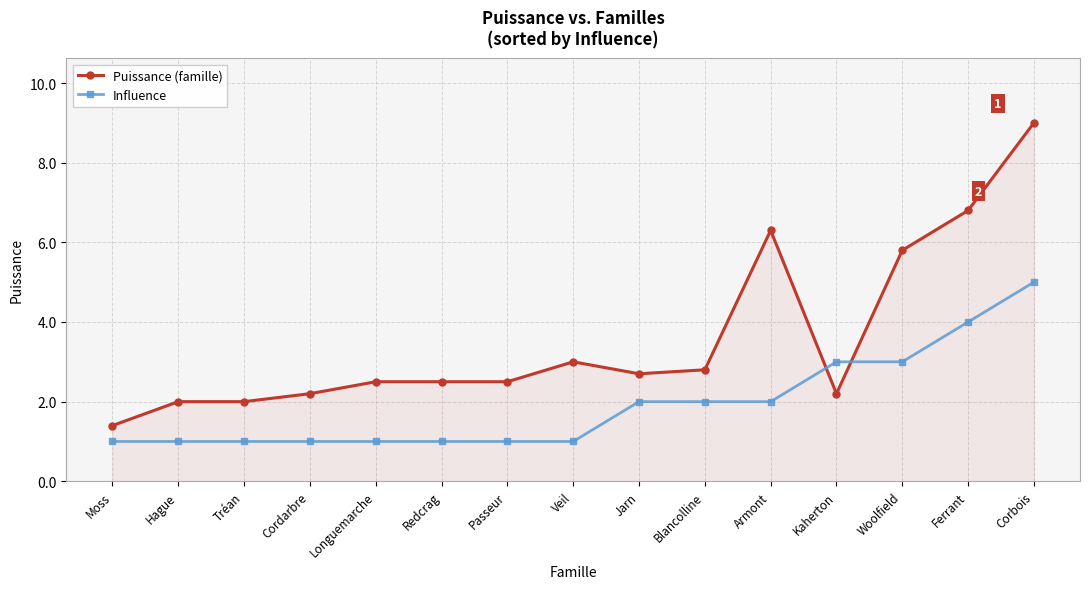

Which series changed the most between Tréan and Ferrant?

Puissance (famille)